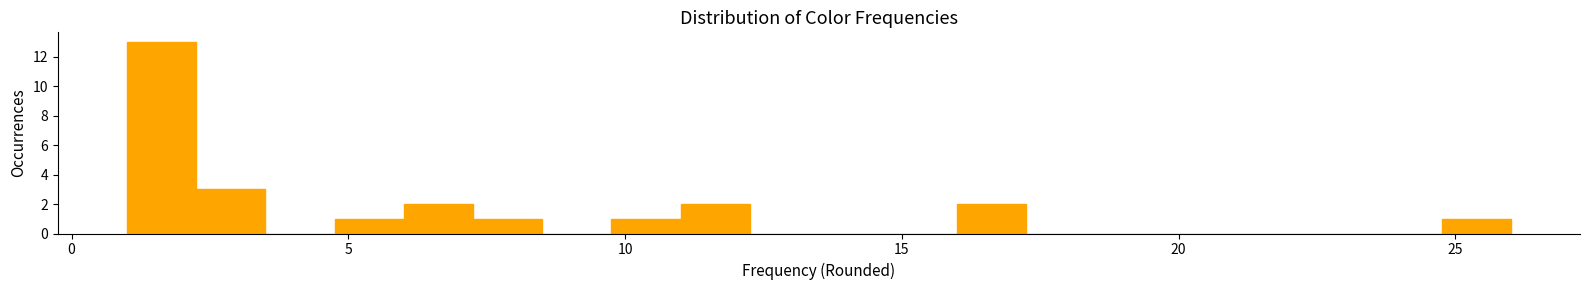

Read against the x-axis, roughly where is the centre of the tallest bar?

1.5